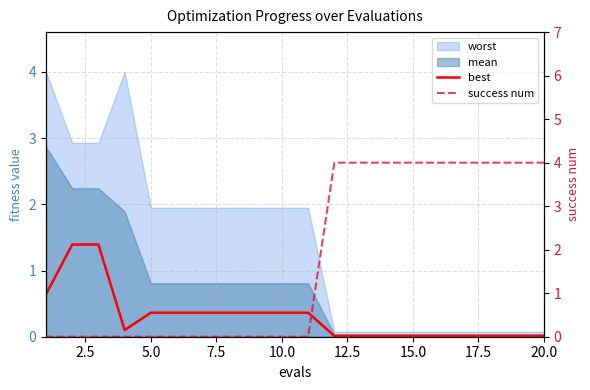

What is the difference between the maximum and minimum values in the success num series?

4.0